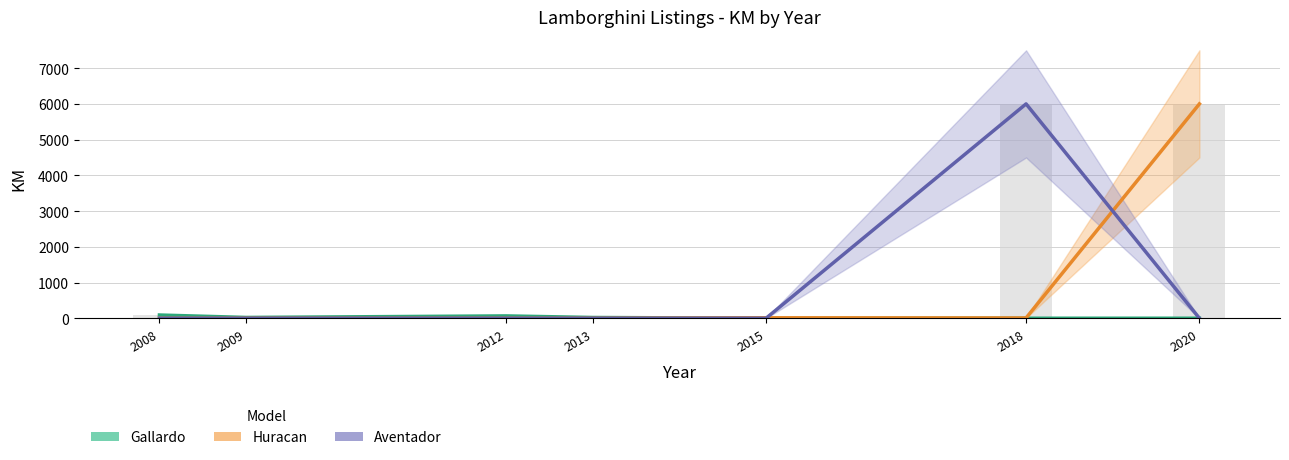

What is the sum of all Gallardo values?

198.0